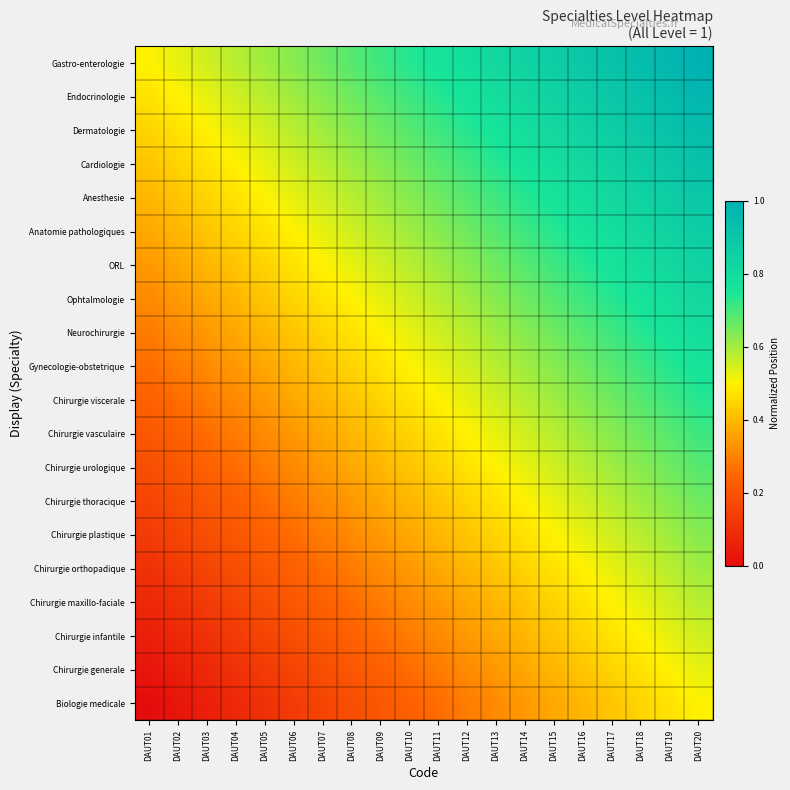

Reading right to left, extract all data points from this chart.

Biologie medicale: DAUT20=0.5	DAUT19=0.5	DAUT18=0.4	DAUT17=0.4	DAUT16=0.4	DAUT15=0.4	DAUT14=0.3	DAUT13=0.3	DAUT12=0.3	DAUT11=0.3	DAUT10=0.2	DAUT09=0.2	DAUT08=0.2	DAUT07=0.2	DAUT06=0.1	DAUT05=0.1	DAUT04=0.1	DAUT03=0.1	DAUT02=0.0	DAUT01=0.0
Chirurgie generale: DAUT20=0.5	DAUT19=0.5	DAUT18=0.5	DAUT17=0.4	DAUT16=0.4	DAUT15=0.4	DAUT14=0.4	DAUT13=0.3	DAUT12=0.3	DAUT11=0.3	DAUT10=0.3	DAUT09=0.2	DAUT08=0.2	DAUT07=0.2	DAUT06=0.2	DAUT05=0.1	DAUT04=0.1	DAUT03=0.1	DAUT02=0.1	DAUT01=0.0
Chirurgie infantile: DAUT20=0.6	DAUT19=0.5	DAUT18=0.5	DAUT17=0.5	DAUT16=0.4	DAUT15=0.4	DAUT14=0.4	DAUT13=0.4	DAUT12=0.3	DAUT11=0.3	DAUT10=0.3	DAUT09=0.3	DAUT08=0.2	DAUT07=0.2	DAUT06=0.2	DAUT05=0.2	DAUT04=0.1	DAUT03=0.1	DAUT02=0.1	DAUT01=0.1
Chirurgie maxillo-faciale: DAUT20=0.6	DAUT19=0.6	DAUT18=0.5	DAUT17=0.5	DAUT16=0.5	DAUT15=0.4	DAUT14=0.4	DAUT13=0.4	DAUT12=0.4	DAUT11=0.3	DAUT10=0.3	DAUT09=0.3	DAUT08=0.3	DAUT07=0.2	DAUT06=0.2	DAUT05=0.2	DAUT04=0.2	DAUT03=0.1	DAUT02=0.1	DAUT01=0.1
Chirurgie orthopadique: DAUT20=0.6	DAUT19=0.6	DAUT18=0.6	DAUT17=0.5	DAUT16=0.5	DAUT15=0.5	DAUT14=0.4	DAUT13=0.4	DAUT12=0.4	DAUT11=0.4	DAUT10=0.3	DAUT09=0.3	DAUT08=0.3	DAUT07=0.3	DAUT06=0.2	DAUT05=0.2	DAUT04=0.2	DAUT03=0.2	DAUT02=0.1	DAUT01=0.1
Chirurgie plastique: DAUT20=0.6	DAUT19=0.6	DAUT18=0.6	DAUT17=0.6	DAUT16=0.5	DAUT15=0.5	DAUT14=0.5	DAUT13=0.4	DAUT12=0.4	DAUT11=0.4	DAUT10=0.4	DAUT09=0.3	DAUT08=0.3	DAUT07=0.3	DAUT06=0.3	DAUT05=0.2	DAUT04=0.2	DAUT03=0.2	DAUT02=0.2	DAUT01=0.1
Chirurgie thoracique: DAUT20=0.7	DAUT19=0.6	DAUT18=0.6	DAUT17=0.6	DAUT16=0.6	DAUT15=0.5	DAUT14=0.5	DAUT13=0.5	DAUT12=0.4	DAUT11=0.4	DAUT10=0.4	DAUT09=0.4	DAUT08=0.3	DAUT07=0.3	DAUT06=0.3	DAUT05=0.3	DAUT04=0.2	DAUT03=0.2	DAUT02=0.2	DAUT01=0.2
Chirurgie urologique: DAUT20=0.7	DAUT19=0.7	DAUT18=0.6	DAUT17=0.6	DAUT16=0.6	DAUT15=0.6	DAUT14=0.5	DAUT13=0.5	DAUT12=0.5	DAUT11=0.4	DAUT10=0.4	DAUT09=0.4	DAUT08=0.4	DAUT07=0.3	DAUT06=0.3	DAUT05=0.3	DAUT04=0.3	DAUT03=0.2	DAUT02=0.2	DAUT01=0.2
Chirurgie vasculaire: DAUT20=0.7	DAUT19=0.7	DAUT18=0.7	DAUT17=0.6	DAUT16=0.6	DAUT15=0.6	DAUT14=0.6	DAUT13=0.5	DAUT12=0.5	DAUT11=0.5	DAUT10=0.4	DAUT09=0.4	DAUT08=0.4	DAUT07=0.4	DAUT06=0.3	DAUT05=0.3	DAUT04=0.3	DAUT03=0.3	DAUT02=0.2	DAUT01=0.2
Chirurgie viscerale: DAUT20=0.7	DAUT19=0.7	DAUT18=0.7	DAUT17=0.7	DAUT16=0.6	DAUT15=0.6	DAUT14=0.6	DAUT13=0.6	DAUT12=0.5	DAUT11=0.5	DAUT10=0.5	DAUT09=0.4	DAUT08=0.4	DAUT07=0.4	DAUT06=0.4	DAUT05=0.3	DAUT04=0.3	DAUT03=0.3	DAUT02=0.3	DAUT01=0.2
Gynecologie-obstetrique: DAUT20=0.8	DAUT19=0.7	DAUT18=0.7	DAUT17=0.7	DAUT16=0.7	DAUT15=0.6	DAUT14=0.6	DAUT13=0.6	DAUT12=0.6	DAUT11=0.5	DAUT10=0.5	DAUT09=0.5	DAUT08=0.4	DAUT07=0.4	DAUT06=0.4	DAUT05=0.4	DAUT04=0.3	DAUT03=0.3	DAUT02=0.3	DAUT01=0.3
Neurochirurgie: DAUT20=0.8	DAUT19=0.8	DAUT18=0.7	DAUT17=0.7	DAUT16=0.7	DAUT15=0.7	DAUT14=0.6	DAUT13=0.6	DAUT12=0.6	DAUT11=0.6	DAUT10=0.5	DAUT09=0.5	DAUT08=0.5	DAUT07=0.4	DAUT06=0.4	DAUT05=0.4	DAUT04=0.4	DAUT03=0.3	DAUT02=0.3	DAUT01=0.3
Ophtalmologie: DAUT20=0.8	DAUT19=0.8	DAUT18=0.8	DAUT17=0.7	DAUT16=0.7	DAUT15=0.7	DAUT14=0.7	DAUT13=0.6	DAUT12=0.6	DAUT11=0.6	DAUT10=0.6	DAUT09=0.5	DAUT08=0.5	DAUT07=0.5	DAUT06=0.4	DAUT05=0.4	DAUT04=0.4	DAUT03=0.4	DAUT02=0.3	DAUT01=0.3
ORL: DAUT20=0.8	DAUT19=0.8	DAUT18=0.8	DAUT17=0.8	DAUT16=0.7	DAUT15=0.7	DAUT14=0.7	DAUT13=0.7	DAUT12=0.6	DAUT11=0.6	DAUT10=0.6	DAUT09=0.6	DAUT08=0.5	DAUT07=0.5	DAUT06=0.5	DAUT05=0.4	DAUT04=0.4	DAUT03=0.4	DAUT02=0.4	DAUT01=0.3
Anatomie pathologiques: DAUT20=0.9	DAUT19=0.8	DAUT18=0.8	DAUT17=0.8	DAUT16=0.8	DAUT15=0.7	DAUT14=0.7	DAUT13=0.7	DAUT12=0.7	DAUT11=0.6	DAUT10=0.6	DAUT09=0.6	DAUT08=0.6	DAUT07=0.5	DAUT06=0.5	DAUT05=0.5	DAUT04=0.4	DAUT03=0.4	DAUT02=0.4	DAUT01=0.4
Anesthesie: DAUT20=0.9	DAUT19=0.9	DAUT18=0.8	DAUT17=0.8	DAUT16=0.8	DAUT15=0.8	DAUT14=0.7	DAUT13=0.7	DAUT12=0.7	DAUT11=0.7	DAUT10=0.6	DAUT09=0.6	DAUT08=0.6	DAUT07=0.6	DAUT06=0.5	DAUT05=0.5	DAUT04=0.5	DAUT03=0.4	DAUT02=0.4	DAUT01=0.4
Cardiologie: DAUT20=0.9	DAUT19=0.9	DAUT18=0.9	DAUT17=0.8	DAUT16=0.8	DAUT15=0.8	DAUT14=0.8	DAUT13=0.7	DAUT12=0.7	DAUT11=0.7	DAUT10=0.7	DAUT09=0.6	DAUT08=0.6	DAUT07=0.6	DAUT06=0.6	DAUT05=0.5	DAUT04=0.5	DAUT03=0.5	DAUT02=0.4	DAUT01=0.4
Dermatologie: DAUT20=0.9	DAUT19=0.9	DAUT18=0.9	DAUT17=0.9	DAUT16=0.8	DAUT15=0.8	DAUT14=0.8	DAUT13=0.8	DAUT12=0.7	DAUT11=0.7	DAUT10=0.7	DAUT09=0.7	DAUT08=0.6	DAUT07=0.6	DAUT06=0.6	DAUT05=0.6	DAUT04=0.5	DAUT03=0.5	DAUT02=0.5	DAUT01=0.4
Endocrinologie: DAUT20=1.0	DAUT19=0.9	DAUT18=0.9	DAUT17=0.9	DAUT16=0.9	DAUT15=0.8	DAUT14=0.8	DAUT13=0.8	DAUT12=0.8	DAUT11=0.7	DAUT10=0.7	DAUT09=0.7	DAUT08=0.7	DAUT07=0.6	DAUT06=0.6	DAUT05=0.6	DAUT04=0.6	DAUT03=0.5	DAUT02=0.5	DAUT01=0.5
Gastro-enterologie: DAUT20=1.0	DAUT19=1.0	DAUT18=0.9	DAUT17=0.9	DAUT16=0.9	DAUT15=0.9	DAUT14=0.8	DAUT13=0.8	DAUT12=0.8	DAUT11=0.8	DAUT10=0.7	DAUT09=0.7	DAUT08=0.7	DAUT07=0.7	DAUT06=0.6	DAUT05=0.6	DAUT04=0.6	DAUT03=0.6	DAUT02=0.5	DAUT01=0.5